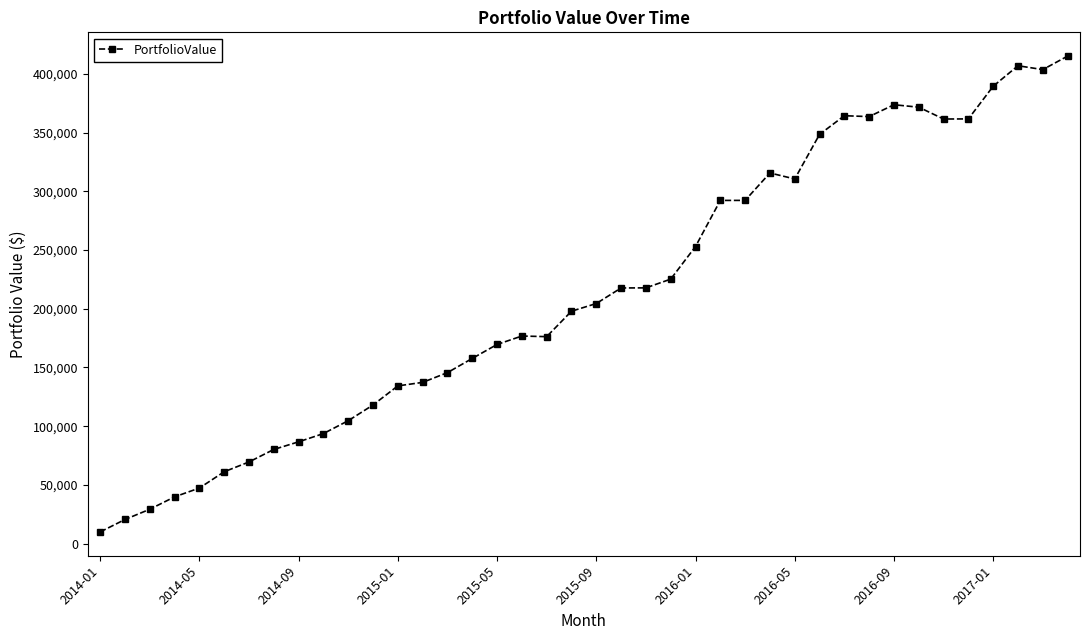

How many distinct data groups are displayed?

1